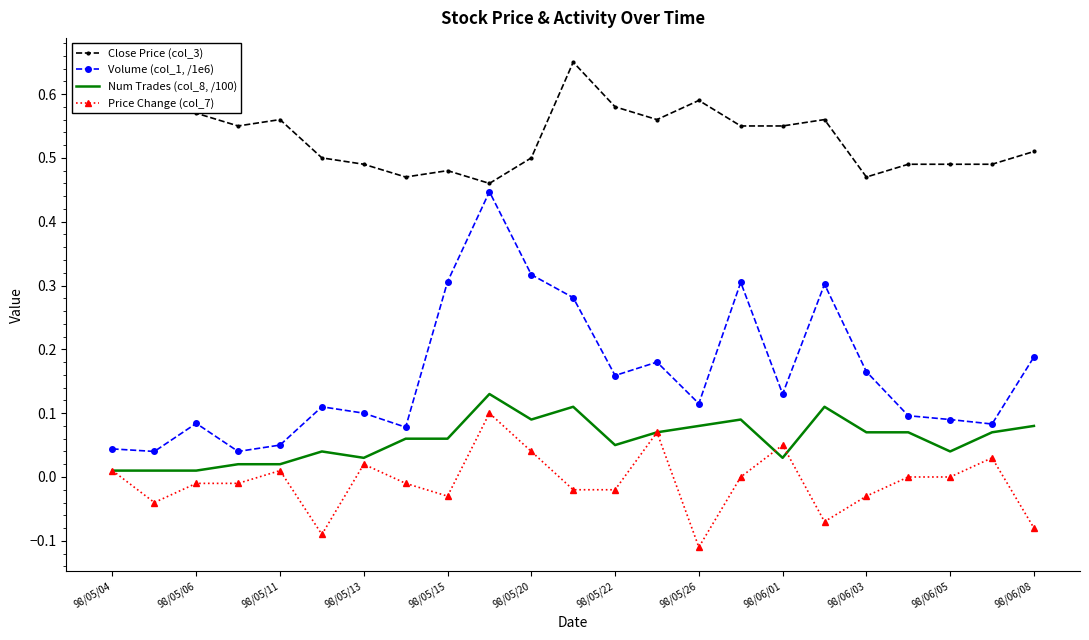

True or false: Num Trades (col_8, /100) and Close Price (col_3) cross at least once.

False